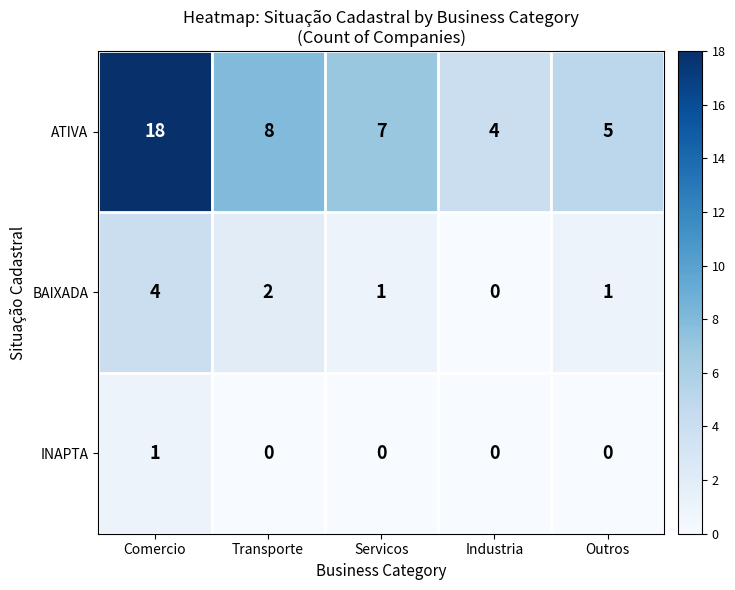

What is the total value across all series at Comercio?

23